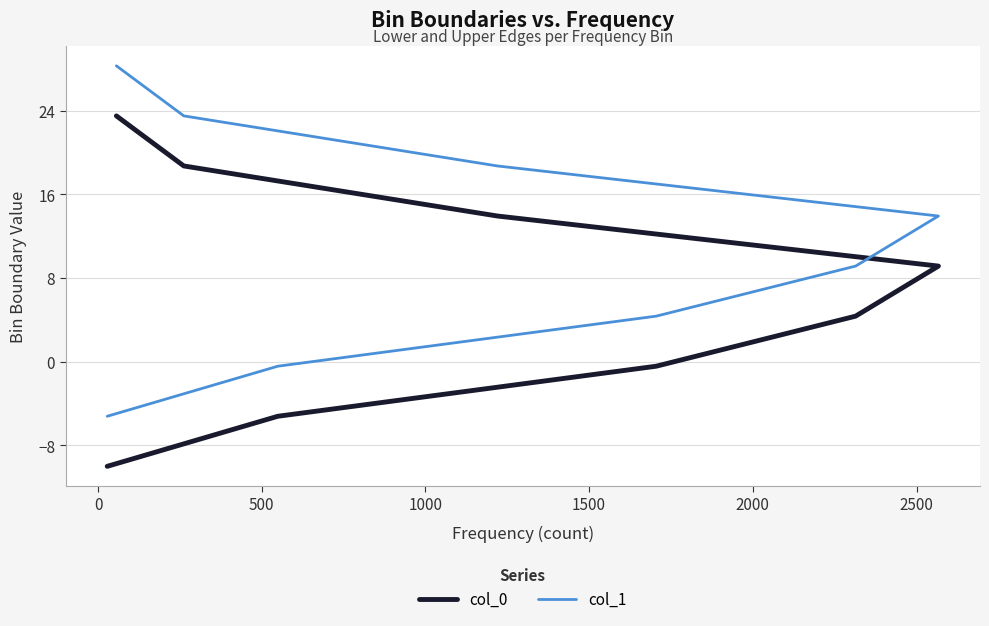

What are all the series names shown in the legend?

col_0, col_1